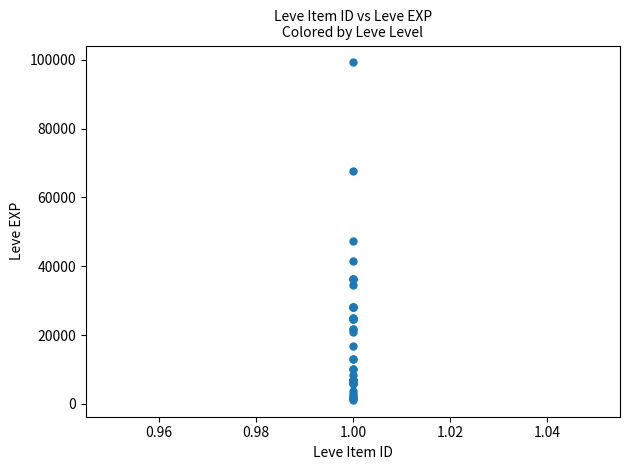

What Y value in the scatter plot is closest to 50190?

47200